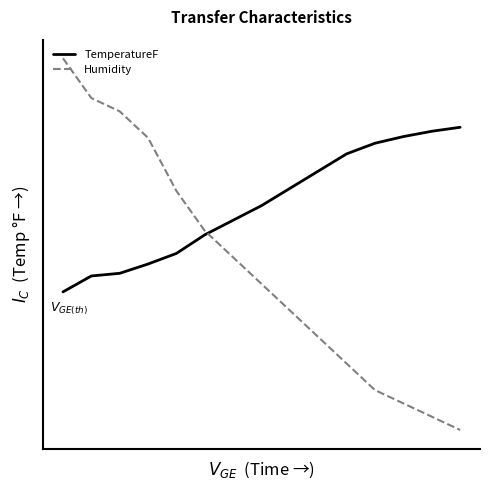

What are all the series names shown in the legend?

TemperatureF, Humidity